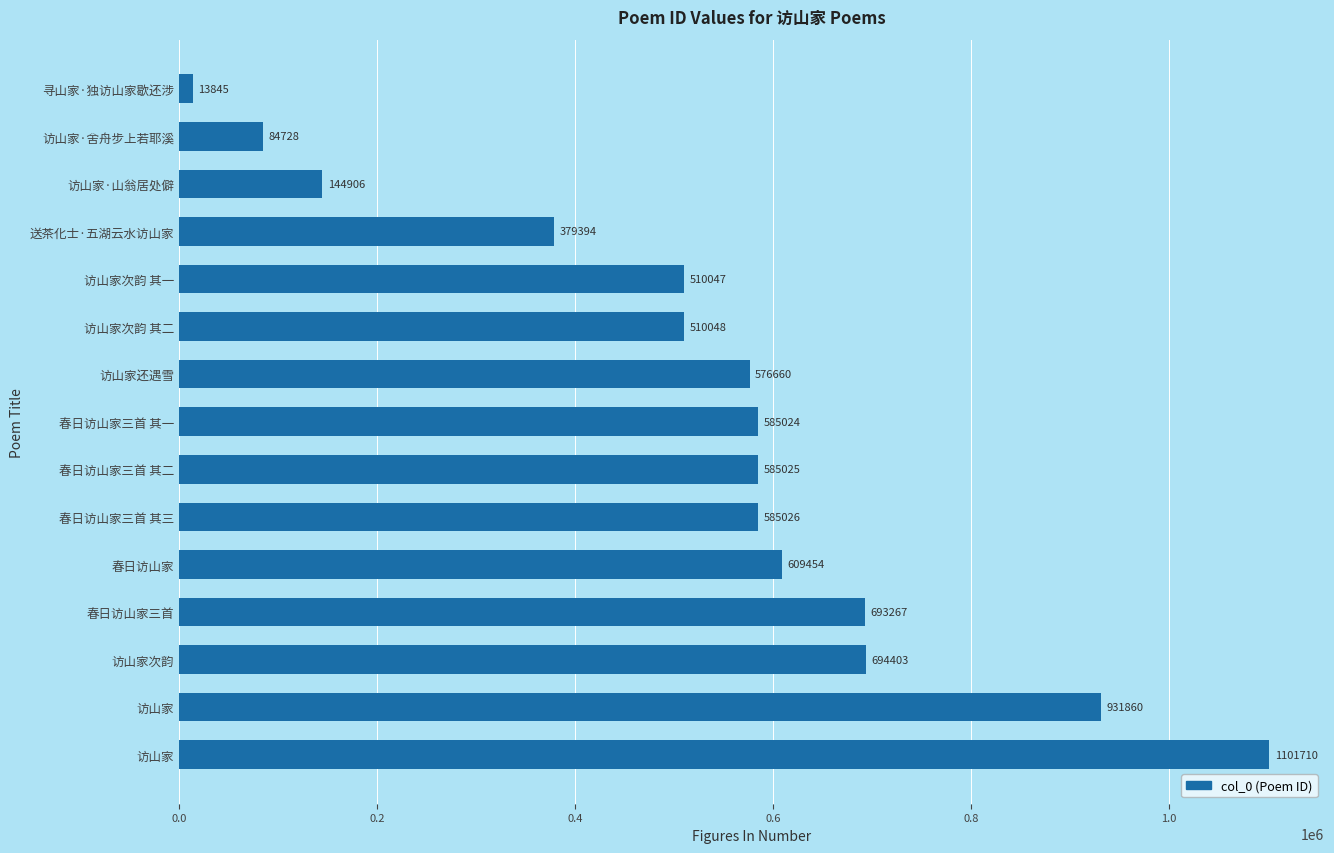

Count the number of data series in this chart.

1